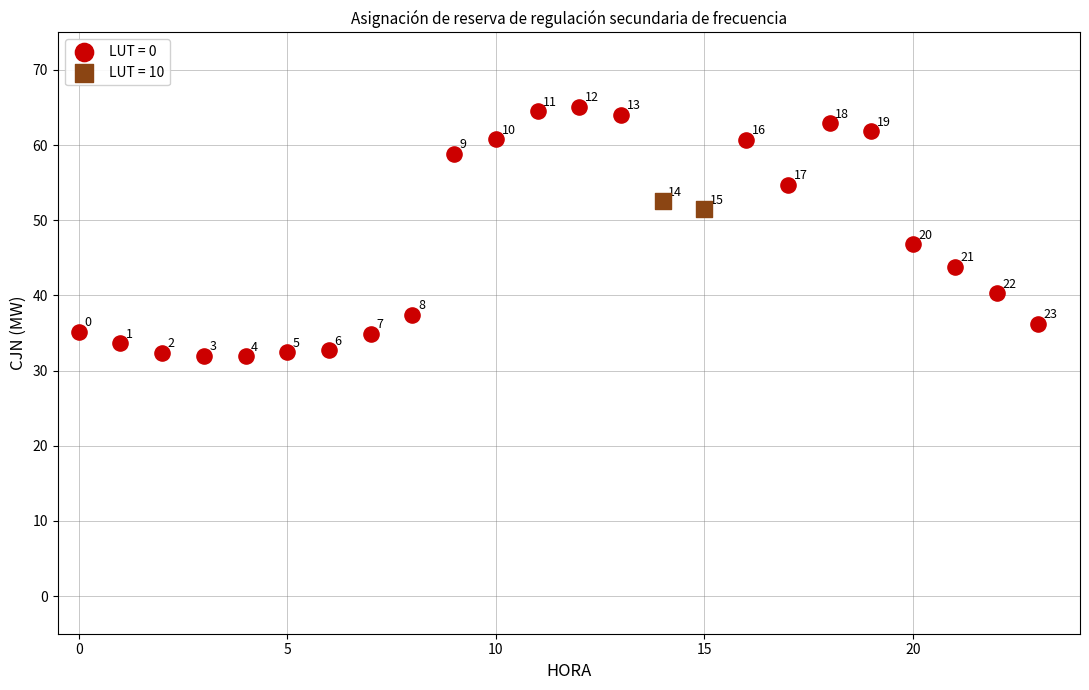

Which series has the widest spread of Y values?

LUT = 0